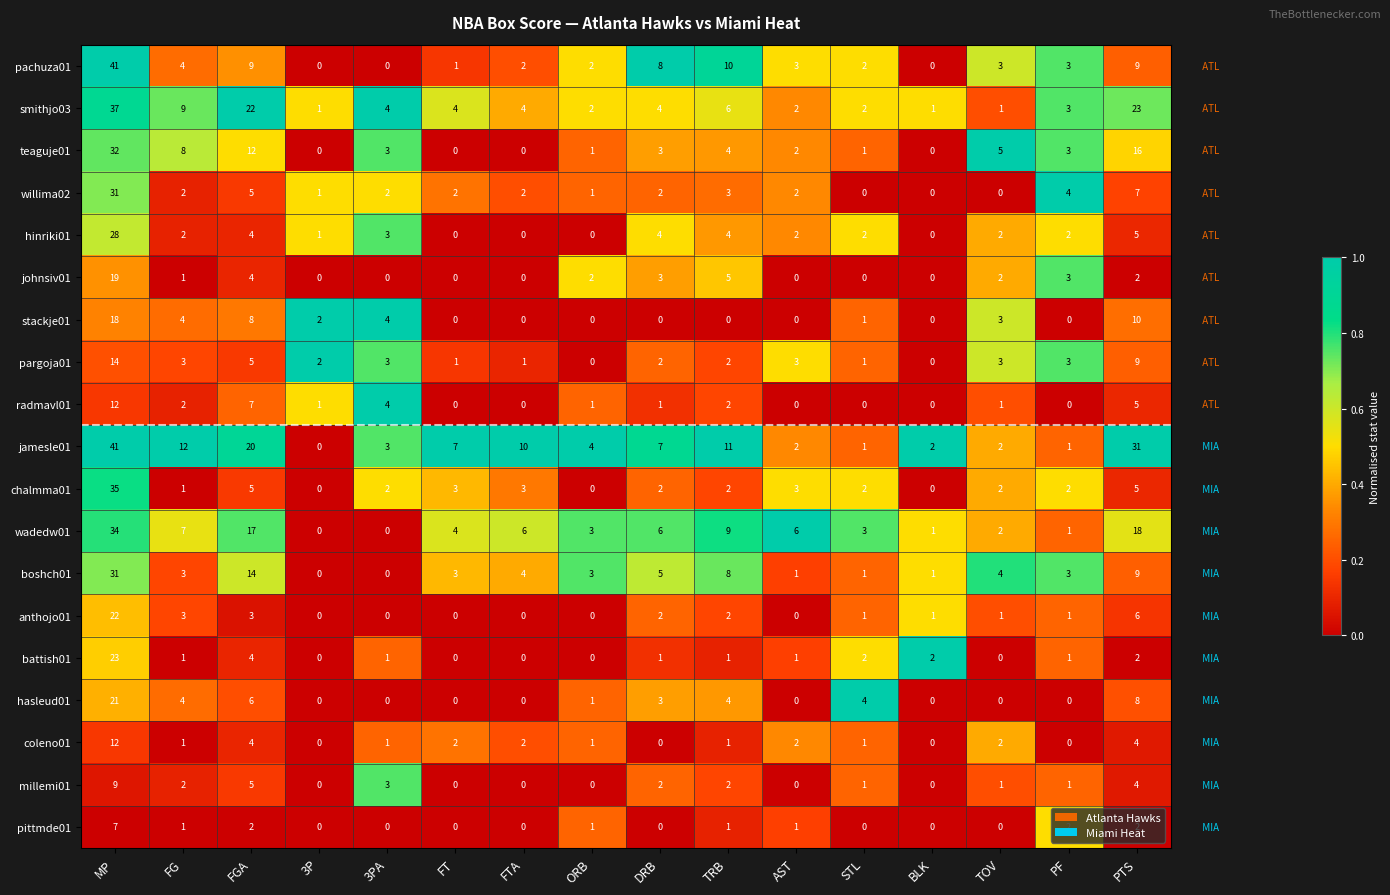

Is the value of boshch01 at 3PA greater than the value of millemi01 at FG?

No